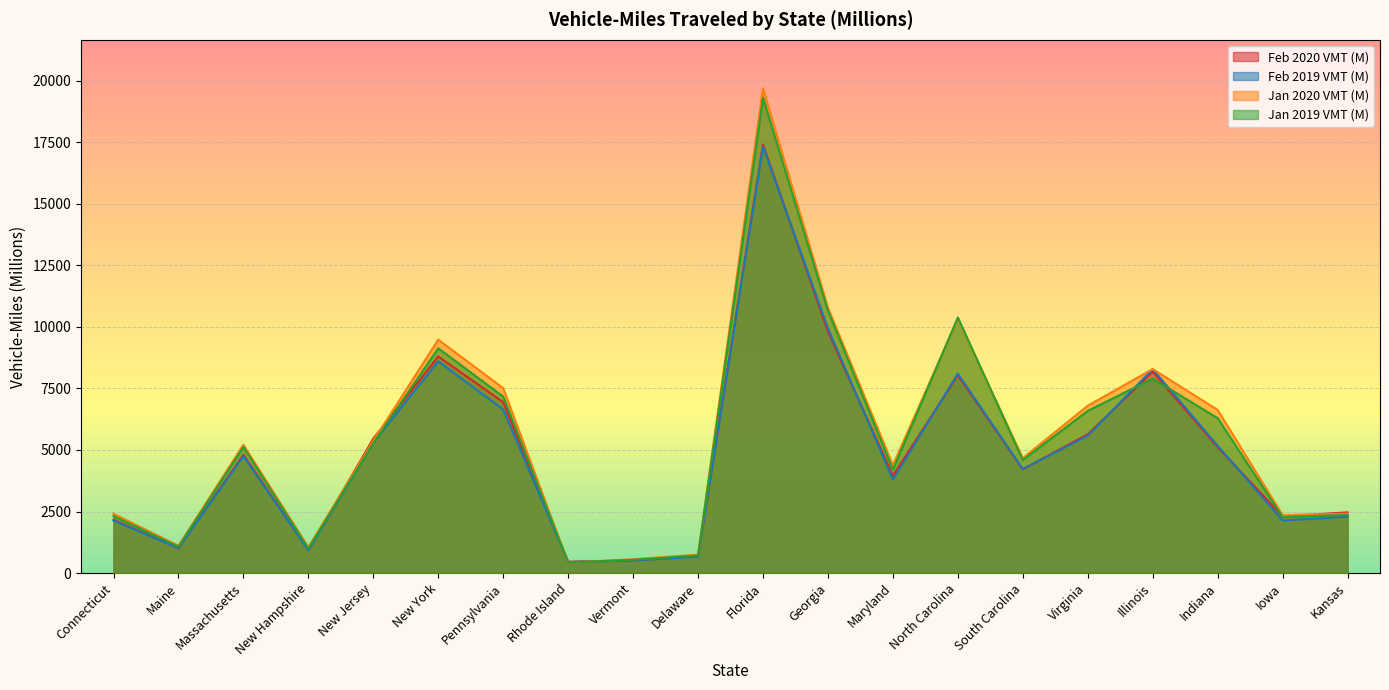

List the series in order of their peak value, highest first.

Jan 2020 VMT (M), Jan 2019 VMT (M), Feb 2020 VMT (M), Feb 2019 VMT (M)